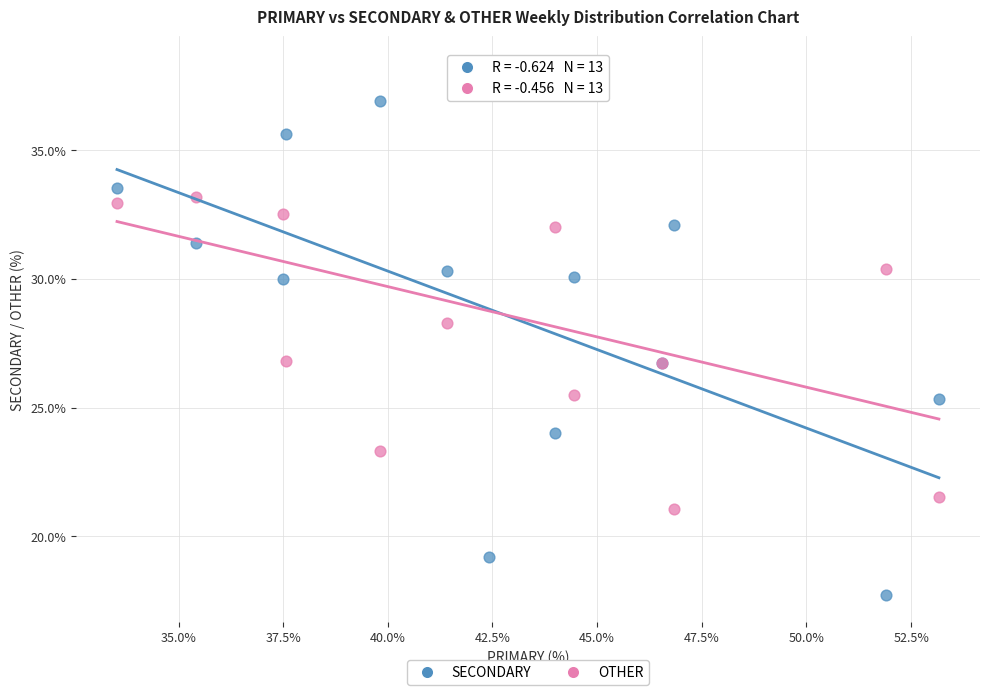

Which series reaches the minimum Y coordinate?

SECONDARY